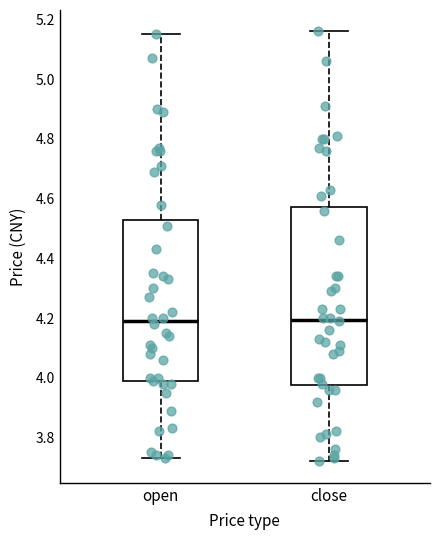

Reading left to right, read every box against the y-axis: the position of its median line, the range the box covers, and the ends of its whiskers. The values are not printed on the chart, so give them approximately, as read against the axis.

open: median 4.20, box 3.98 to 4.52, whiskers 3.74 to 5.16
close: median 4.20, box 3.98 to 4.58, whiskers 3.72 to 5.16